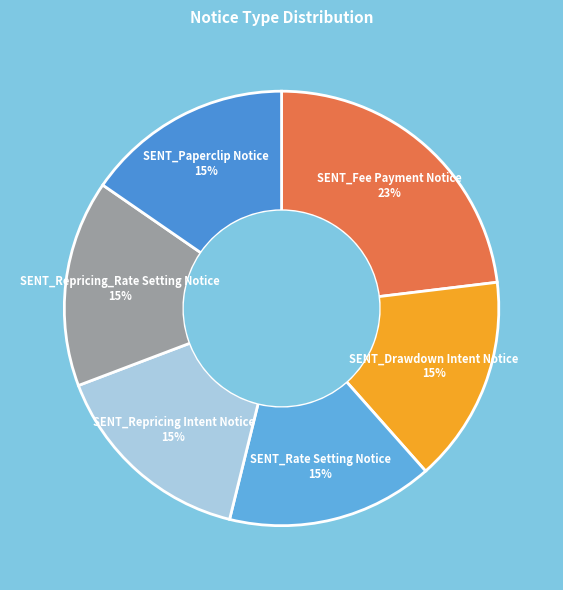

Which category has the biggest portion of the pie?

SENT_Fee Payment Notice